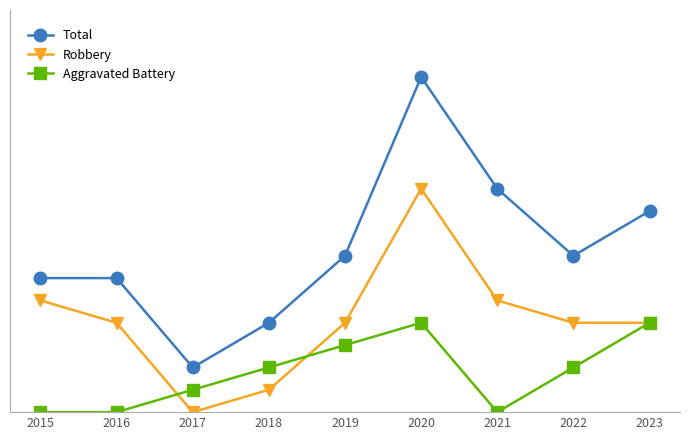

Rank the series at 2019 from highest to lowest value.

Total, Robbery, Aggravated Battery